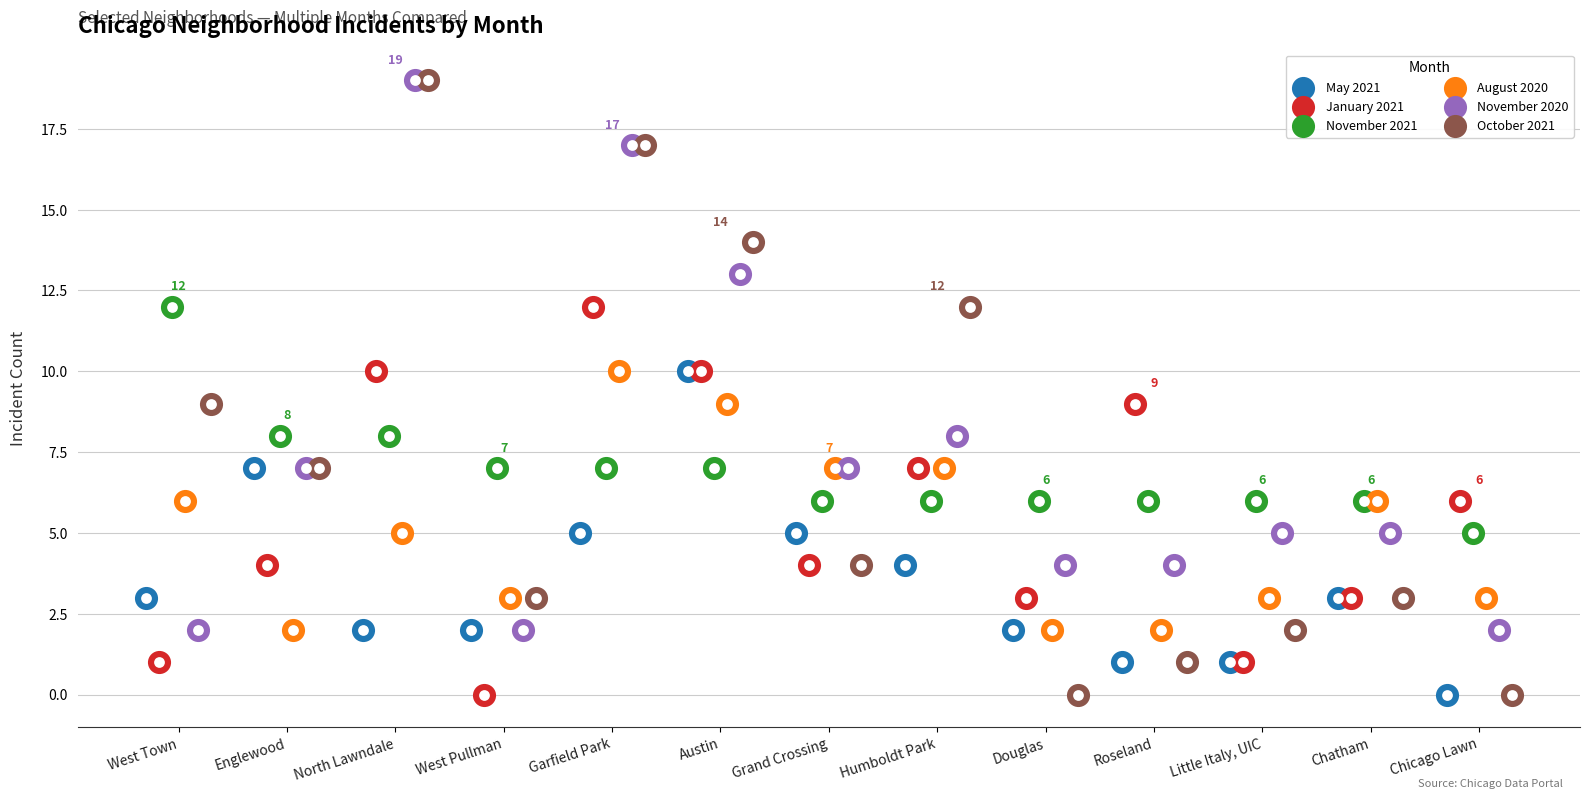

What are all the series names shown in the legend?

May 2021, January 2021, November 2021, August 2020, November 2020, October 2021